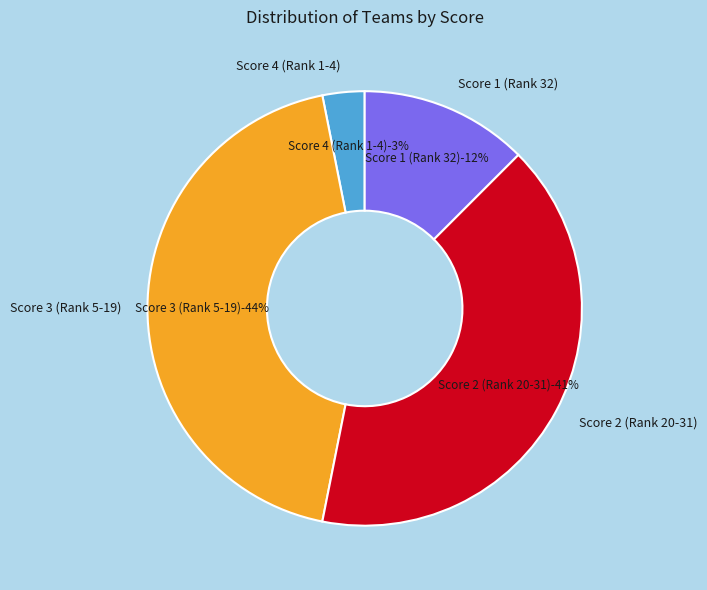

Combined, what portion of the pie is Score 3 (Rank 5-19) and Score 2 (Rank 20-31)?

84.4%